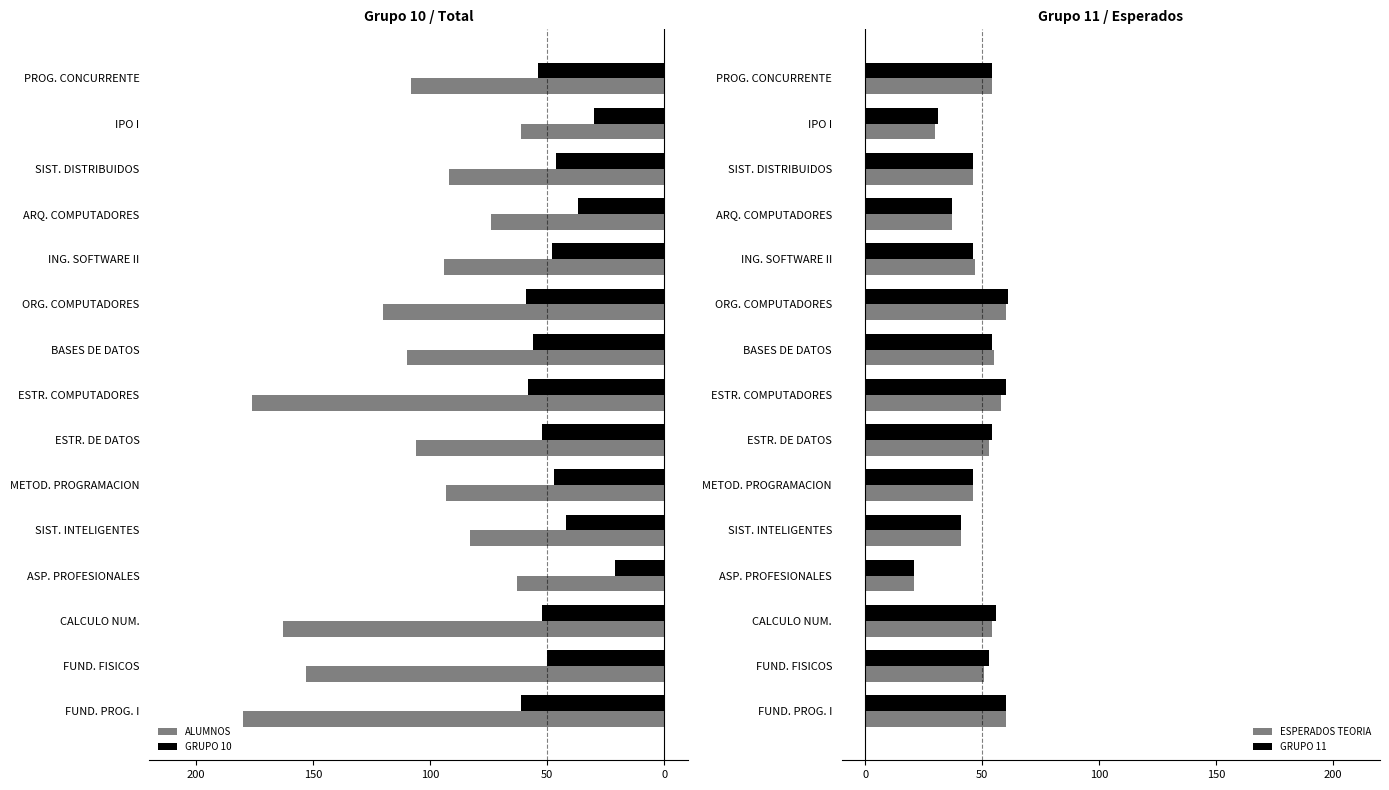

What is the difference between the second highest and second lowest values in the ESPERADOS TEORIA series?

30